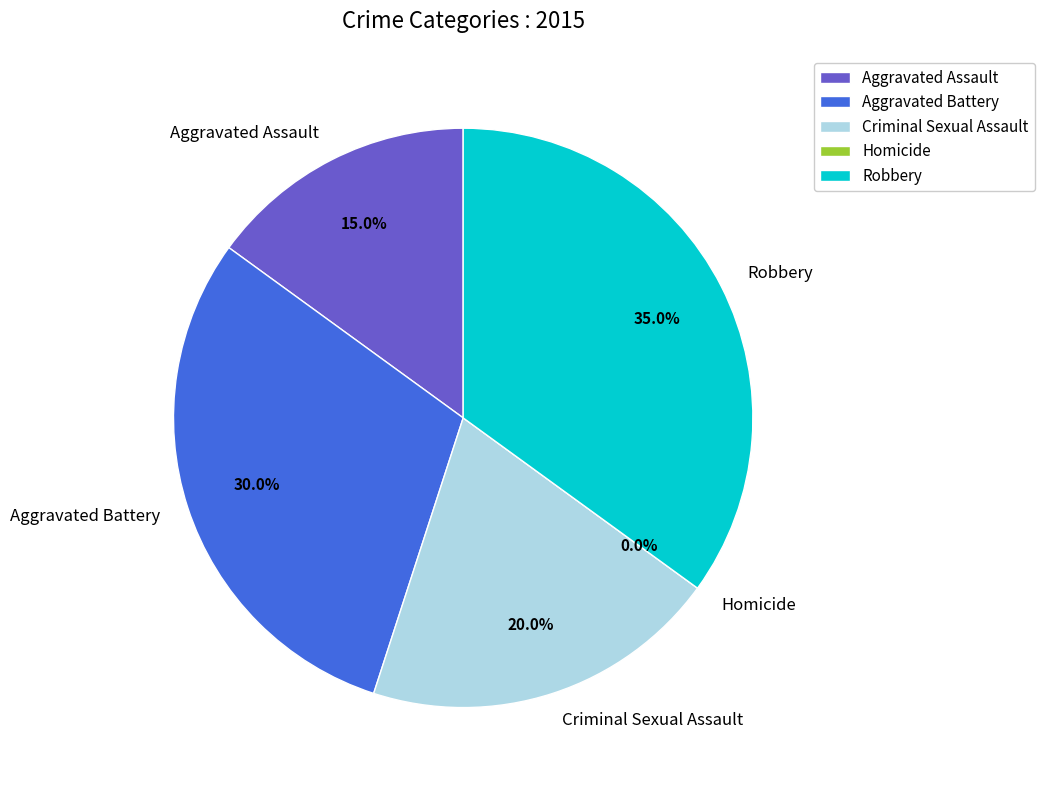

How many slices are in this pie chart?

5